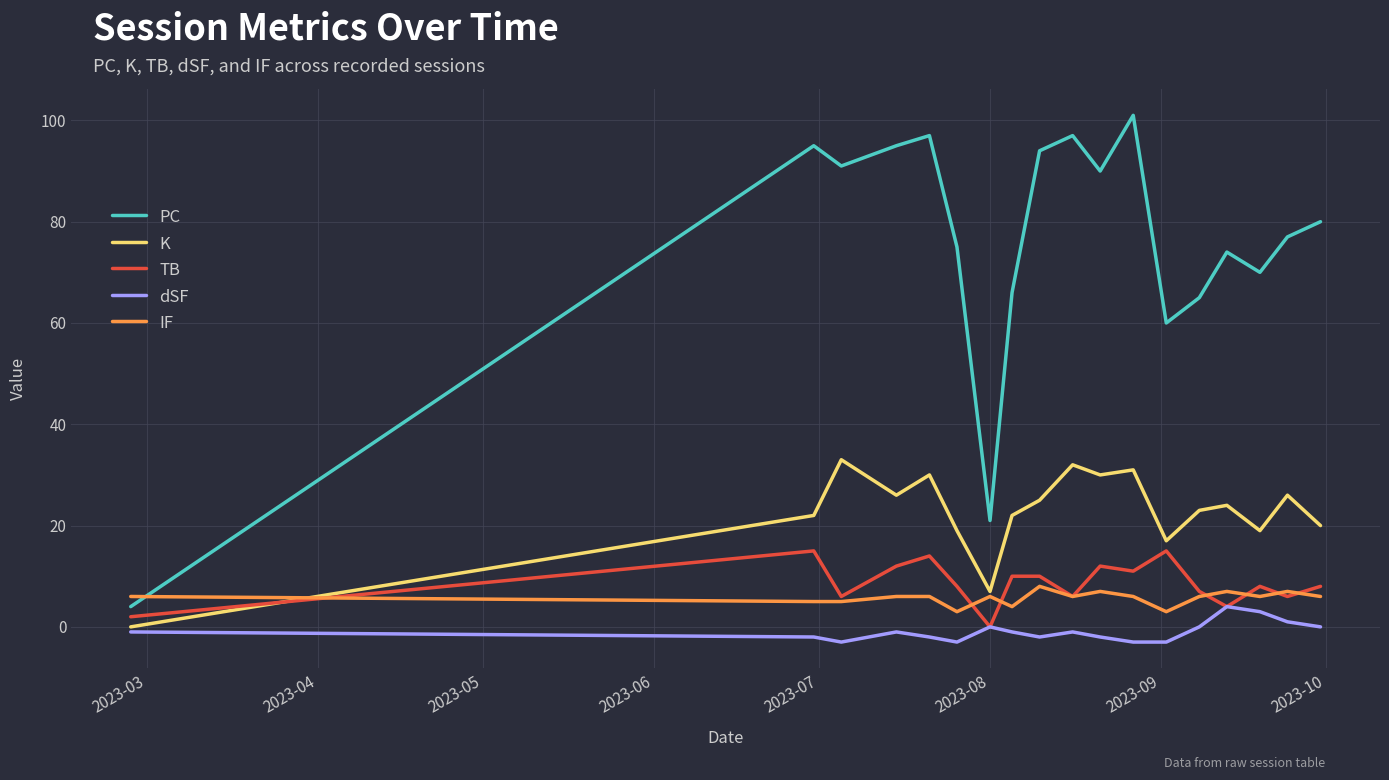

Which series has the largest range (max minus min)?

PC